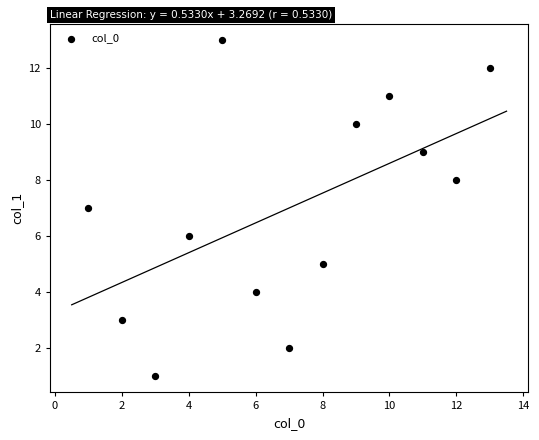

What is the range of Y values (max minus min)?

12